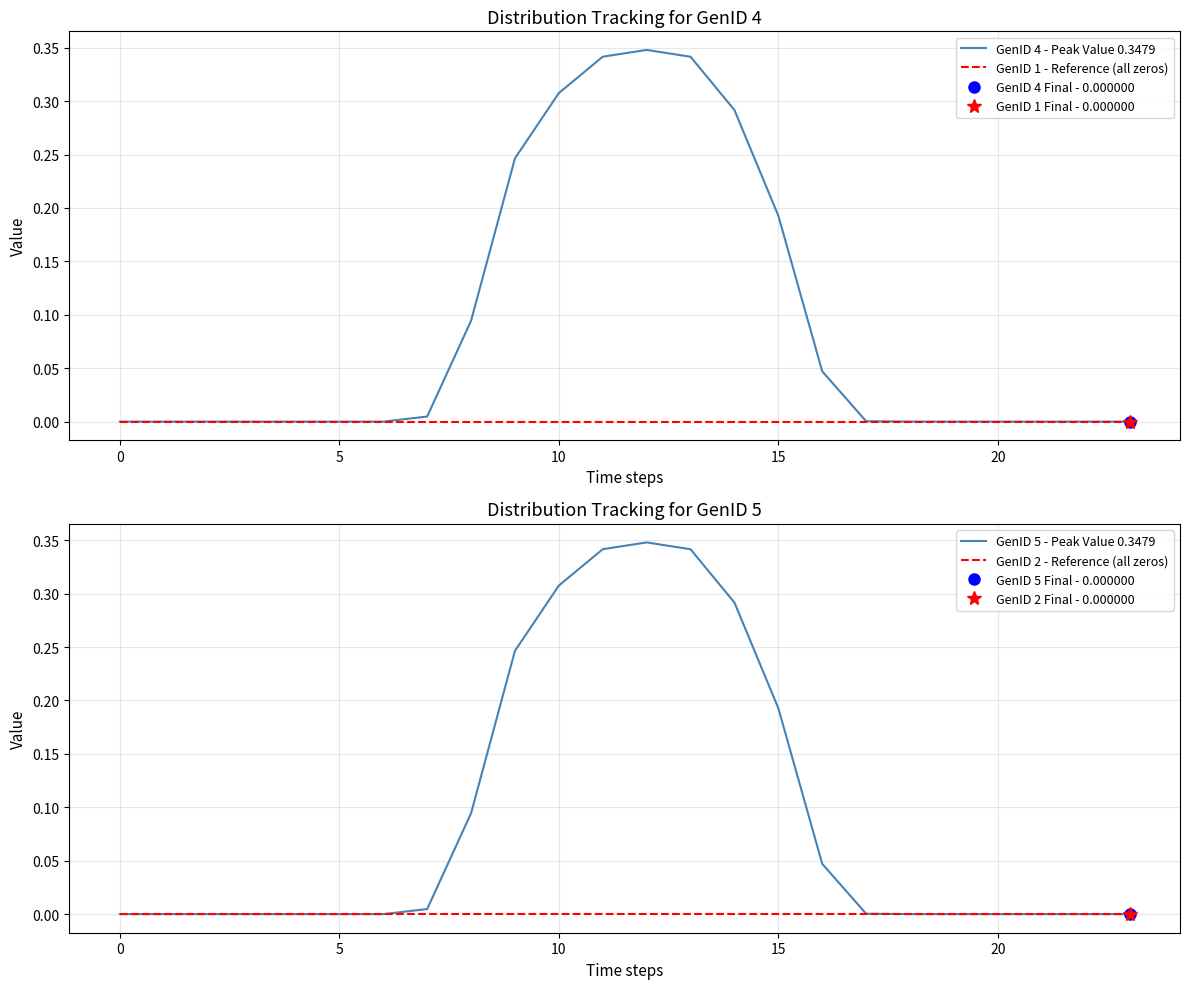

What is the greatest value displayed?

0.3